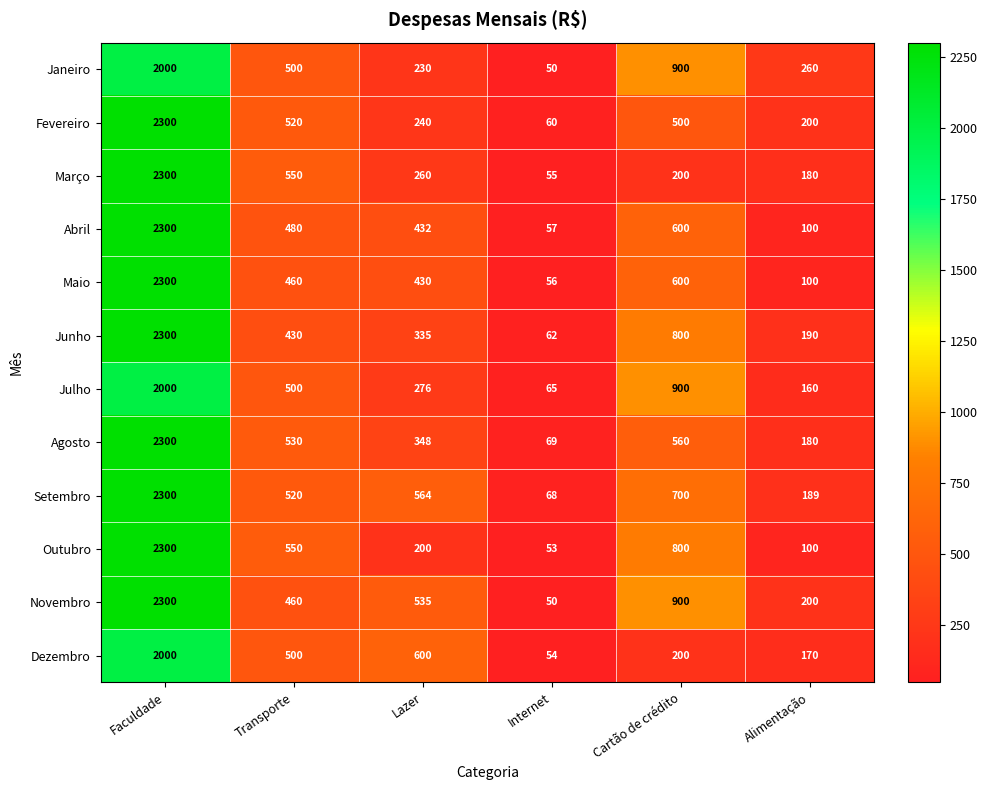

Rank the categories by Fevereiro value from highest to lowest.

Faculdade, Transporte, Cartão de crédito, Lazer, Alimentação, Internet